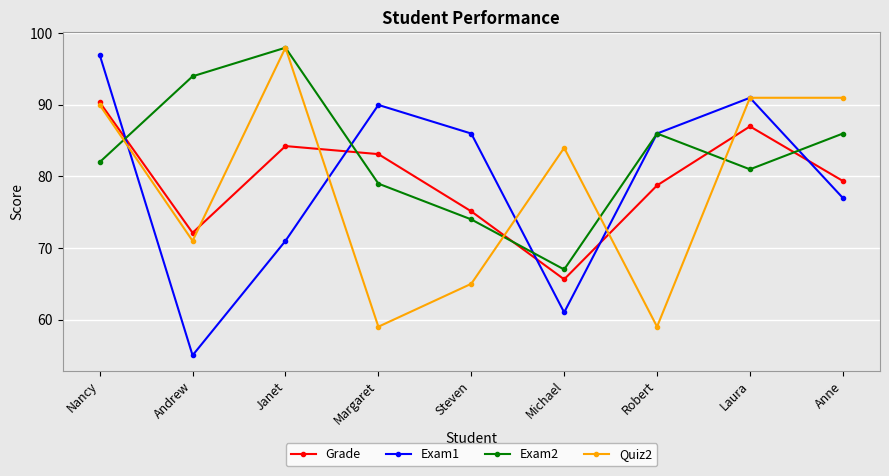

What is the difference between the highest and lowest values at Laura?

10.0